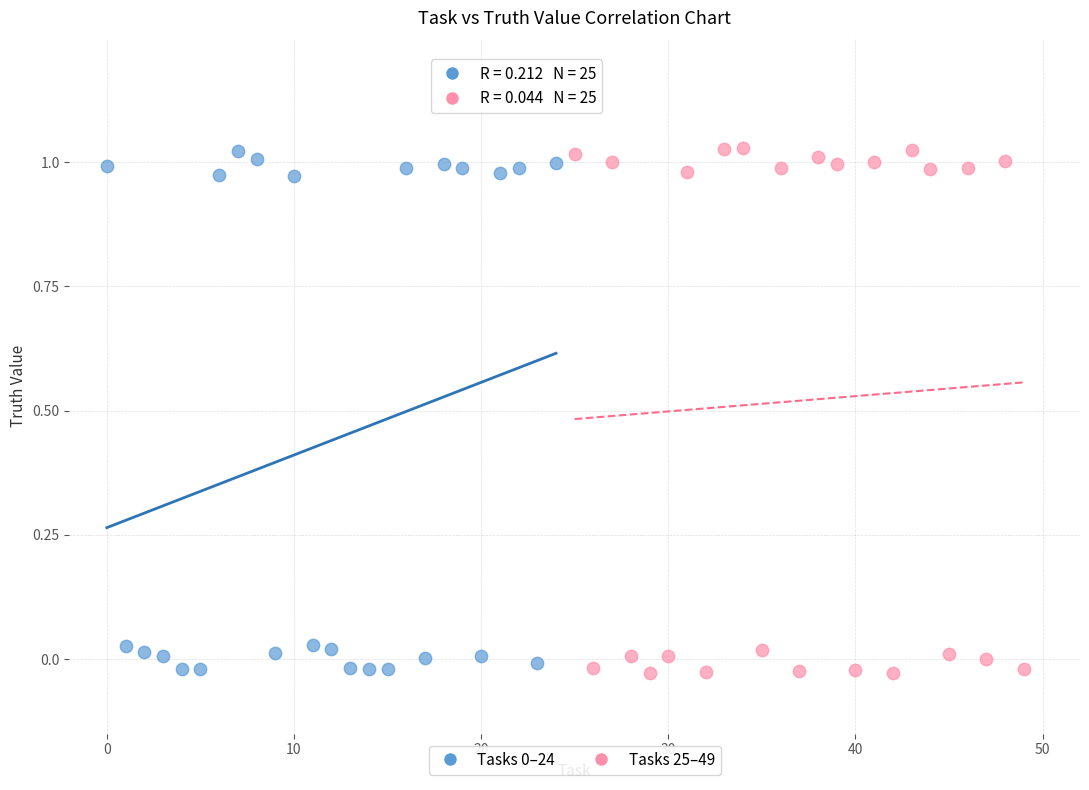

Which series has the largest Y range (max minus min)?

Tasks 25–49